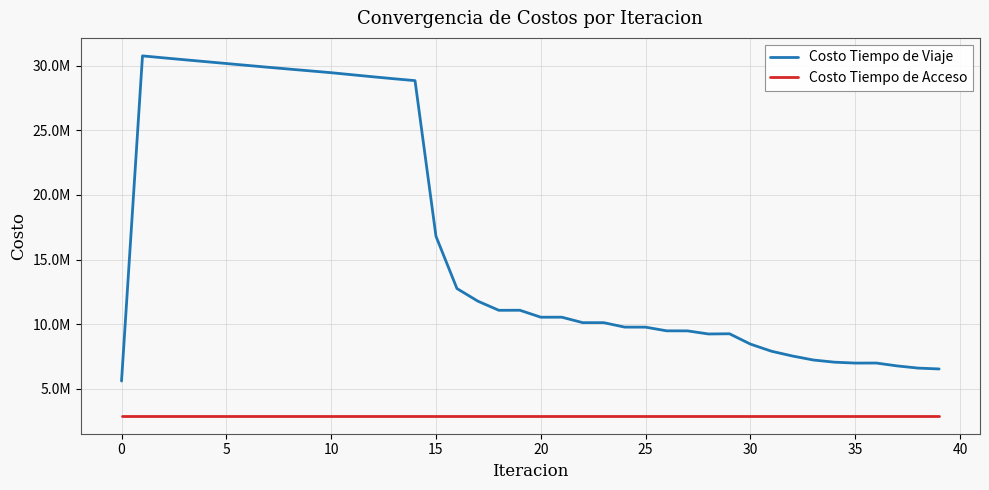

Reading left to right, what are all the values shown in this chart?

Costo Tiempo de Viaje: 5599857.2	30749806.2	30598478.5	30451009.2	30305222.1	30159407.3	30013013.5	29868278.7	29727377.3	29588358.6	29449308.3	29289303.9	29132171.3	28979937.3	28835411.2	16793518.9	12754267.5	11776299.4	11070727.6	11075439.3	10537109.8	10538375.5	10115796.0	10114603.2	9771094.7	9767851.6	9483795.8	9478877.9	9239453.0	9256136.9	8455627.5	7907263.1	7537038.0	7227337.5	7059009.1	6988549.4	6992634.2	6769448.4	6600475.6	6534572.7
Costo Tiempo de Acceso: 2916698.5	2916698.5	2916698.5	2916698.5	2916698.5	2916698.5	2916698.5	2916698.5	2916698.5	2916698.5	2916698.5	2916698.5	2916698.5	2916698.5	2916698.5	2916698.5	2916698.5	2916698.5	2916698.5	2916698.5	2916698.5	2916698.5	2916698.5	2916698.5	2916698.5	2916698.5	2916698.5	2916698.5	2916698.5	2916698.5	2916698.5	2916698.5	2916698.5	2916698.5	2916698.5	2916698.5	2916698.5	2916698.5	2916698.5	2916698.5